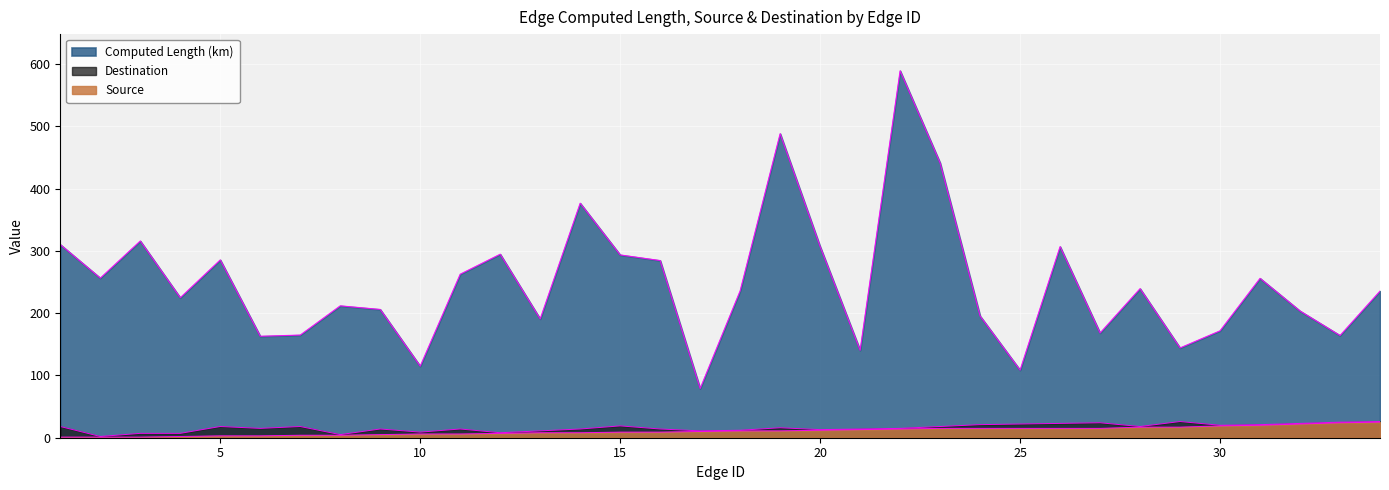

How many lines are shown in the chart?

3